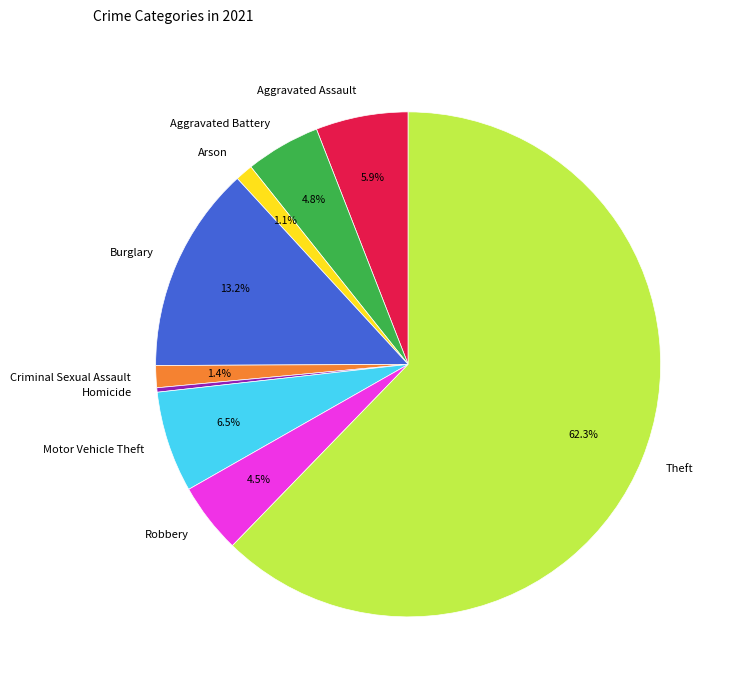

What is the ratio of the value at Motor Vehicle Theft to the value at Aggravated Assault?

1.1